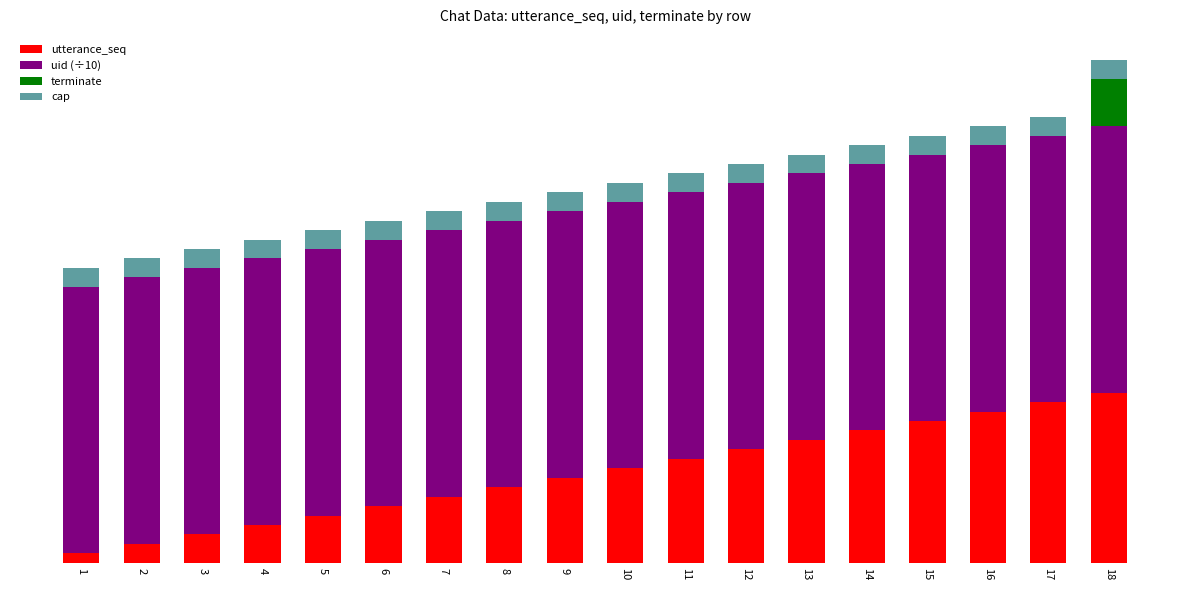

Are the bars horizontal?

No